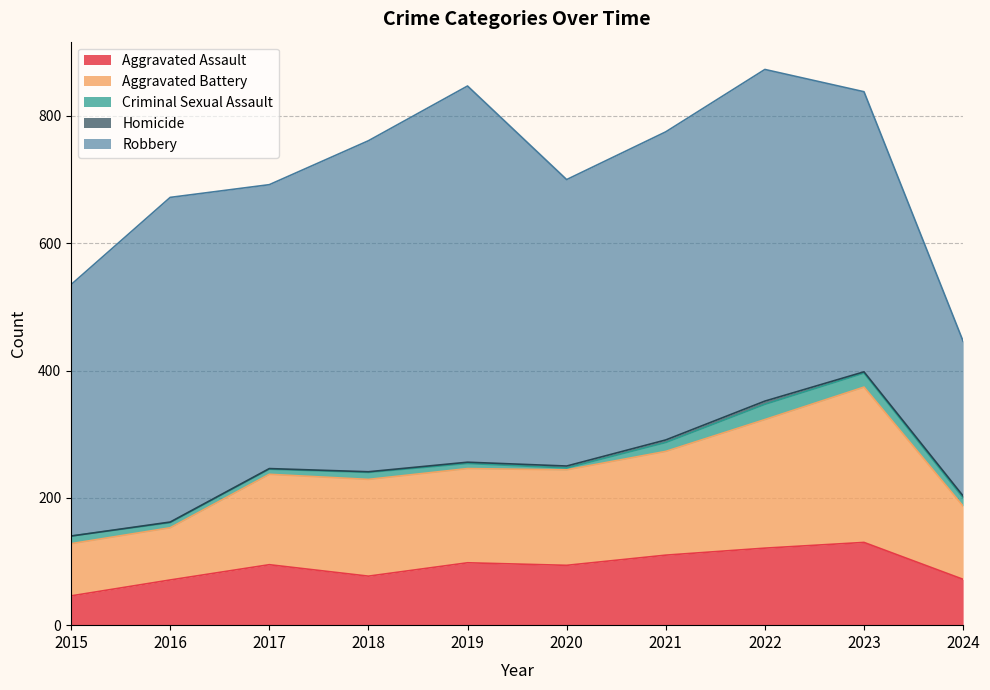

What is the greatest value displayed?

591